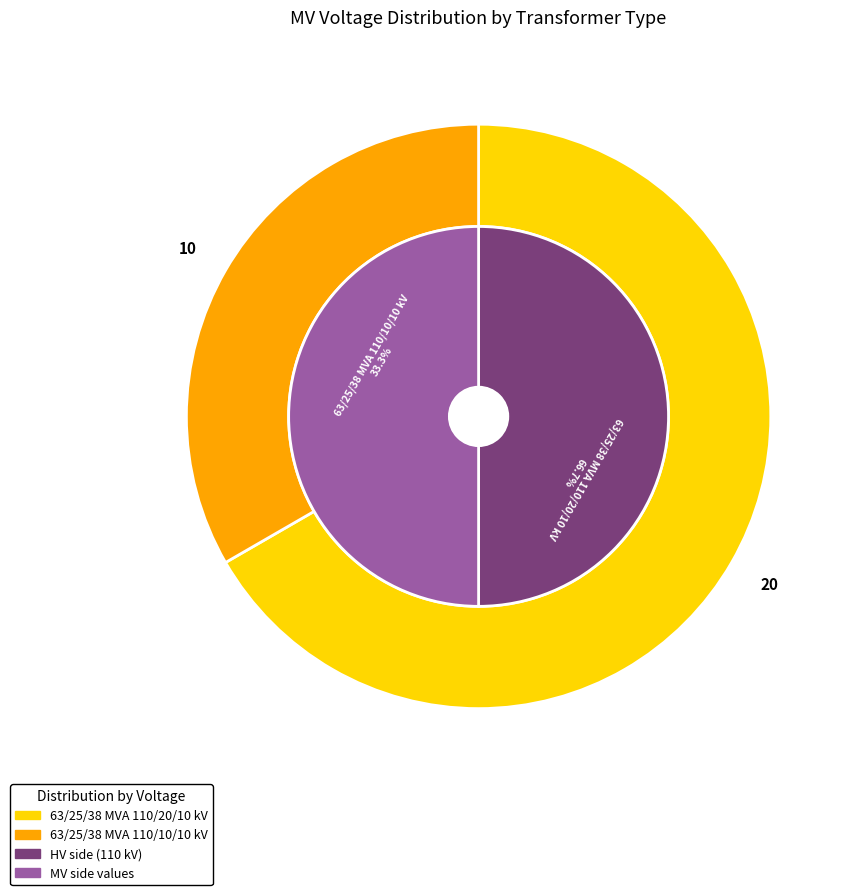

What is the change in value from 63/25/38 MVA 110/20/10 kV to 63/25/38 MVA 110/10/10 kV?

-10